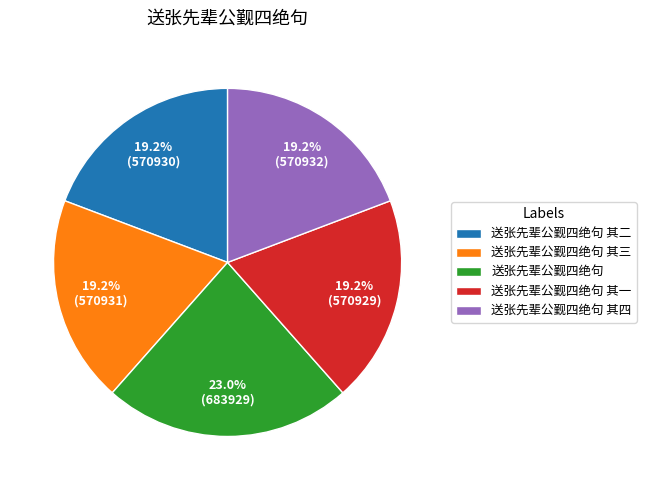

What is the largest slice in the pie chart?

送张先辈公觐四绝句